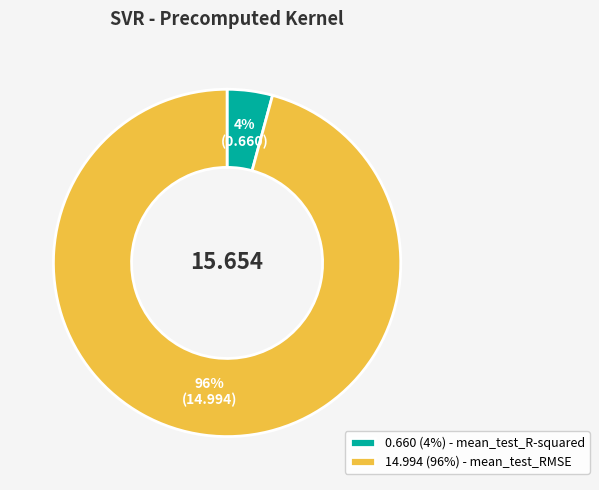

Does 14.994 (96%) - mean_test_RMSE represent more than half of the total?

Yes